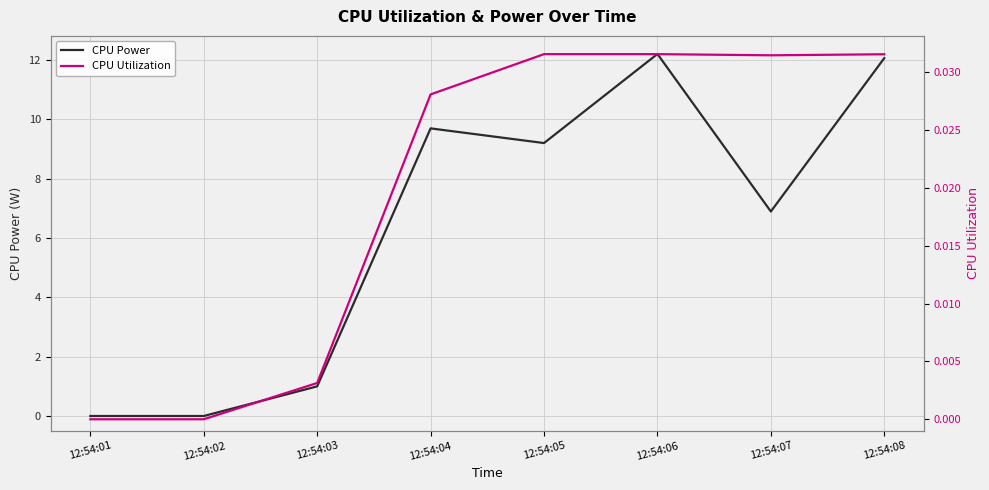

Is the value of CPU Utilization at 12:54:05 greater than the value of CPU Power at 12:54:02?

Yes